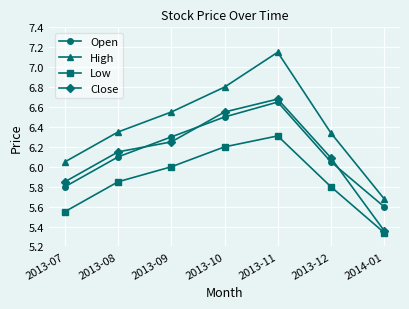

The Open series shows 5.6 at 2014-01. True or false?

True